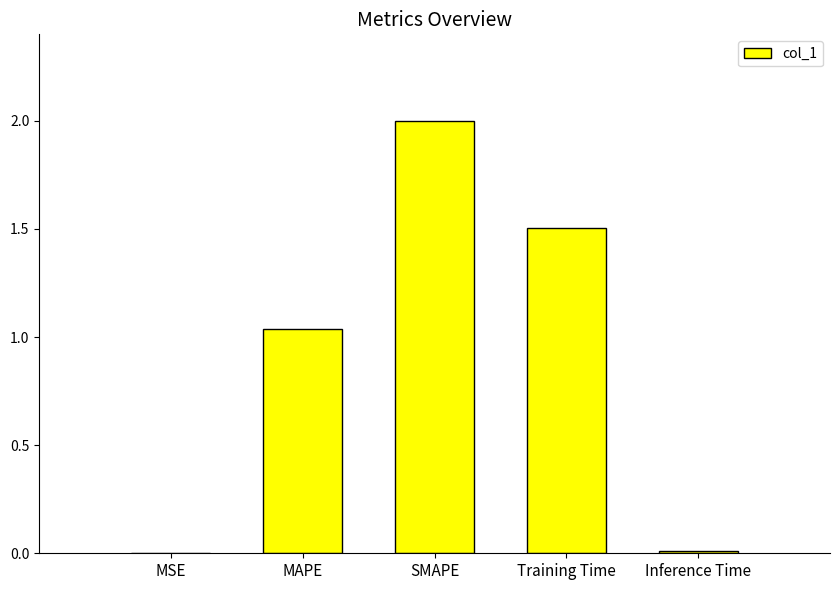

Which has a higher value, Inference Time or SMAPE?

SMAPE